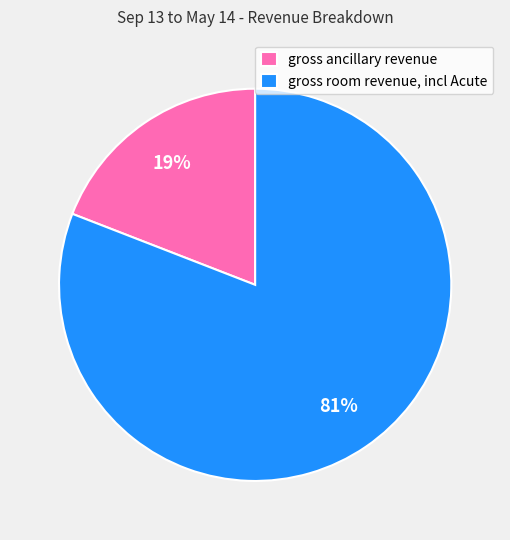

Count the number of slices in the pie.

2